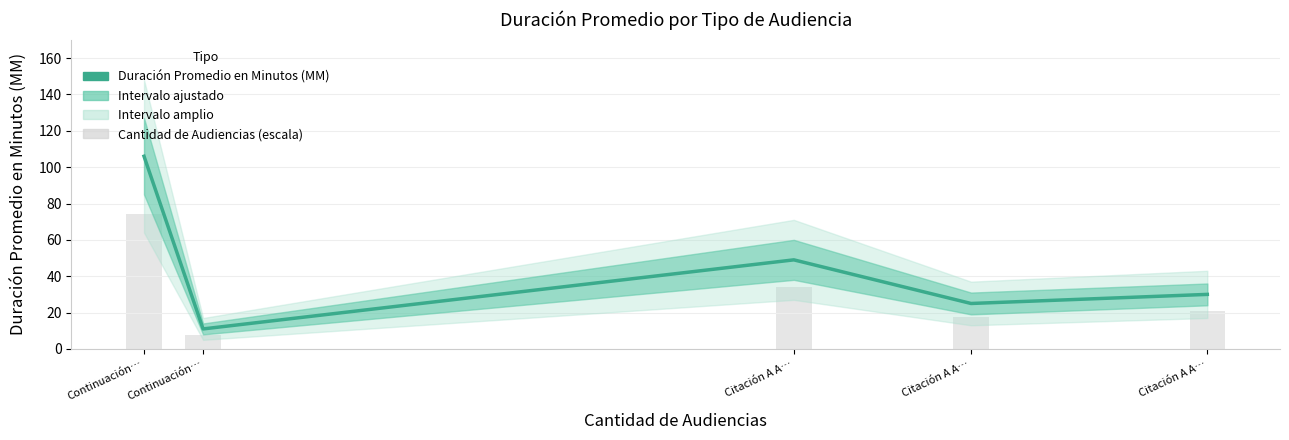

What is the sum of all Cantidad de Audiencias (escala) values?

154.7